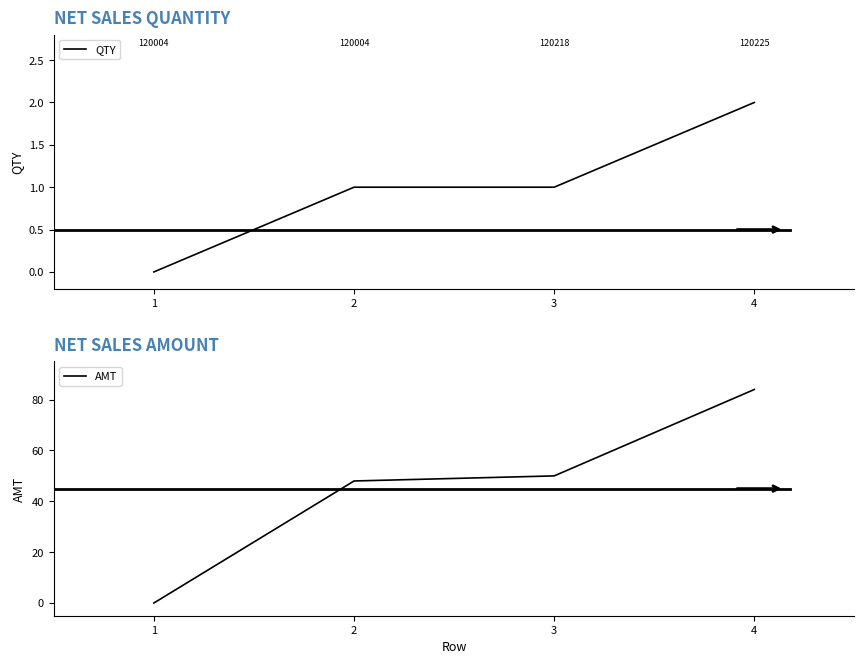

True or false: AMT has more than 2 points higher than both neighbors.

False